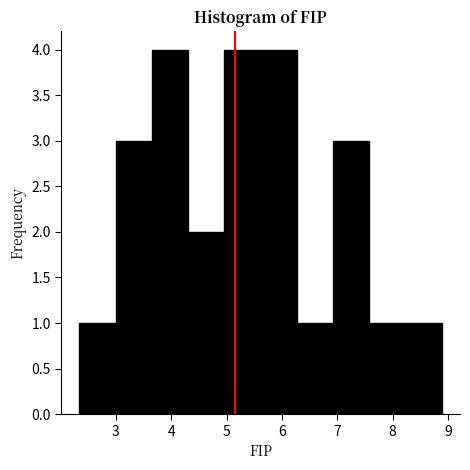

Reading left to right, list every bar in this chart as the range it spans on the x-axis followed by its height. Neither the bar edges nor the heights are printed on the chart, so give them approximately, as read against the axes.

2.3 to 3.0: 1
3.0 to 3.7: 3
3.7 to 4.3: 4
4.3 to 5.0: 2
5.0 to 5.6: 4
5.6 to 6.3: 4
6.3 to 6.9: 1
6.9 to 7.6: 3
7.6 to 8.2: 1
8.2 to 8.9: 1